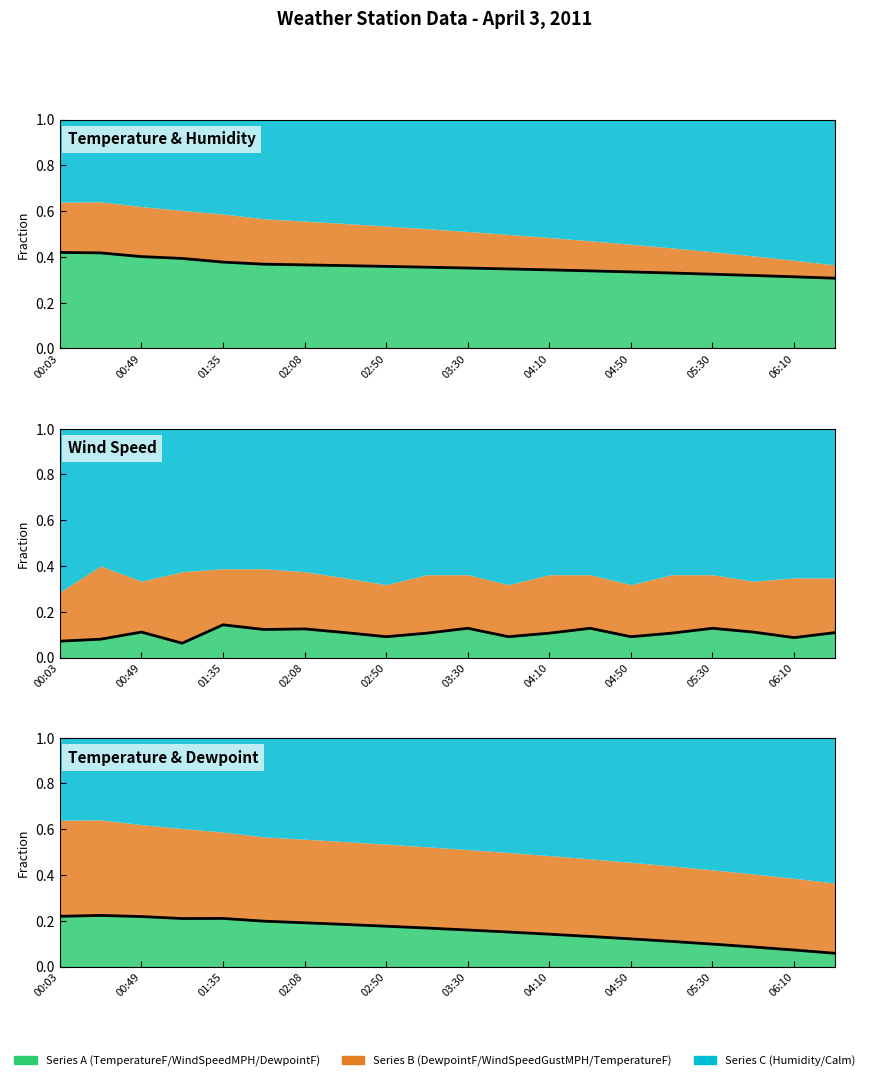

How many lines are shown in the chart?

3